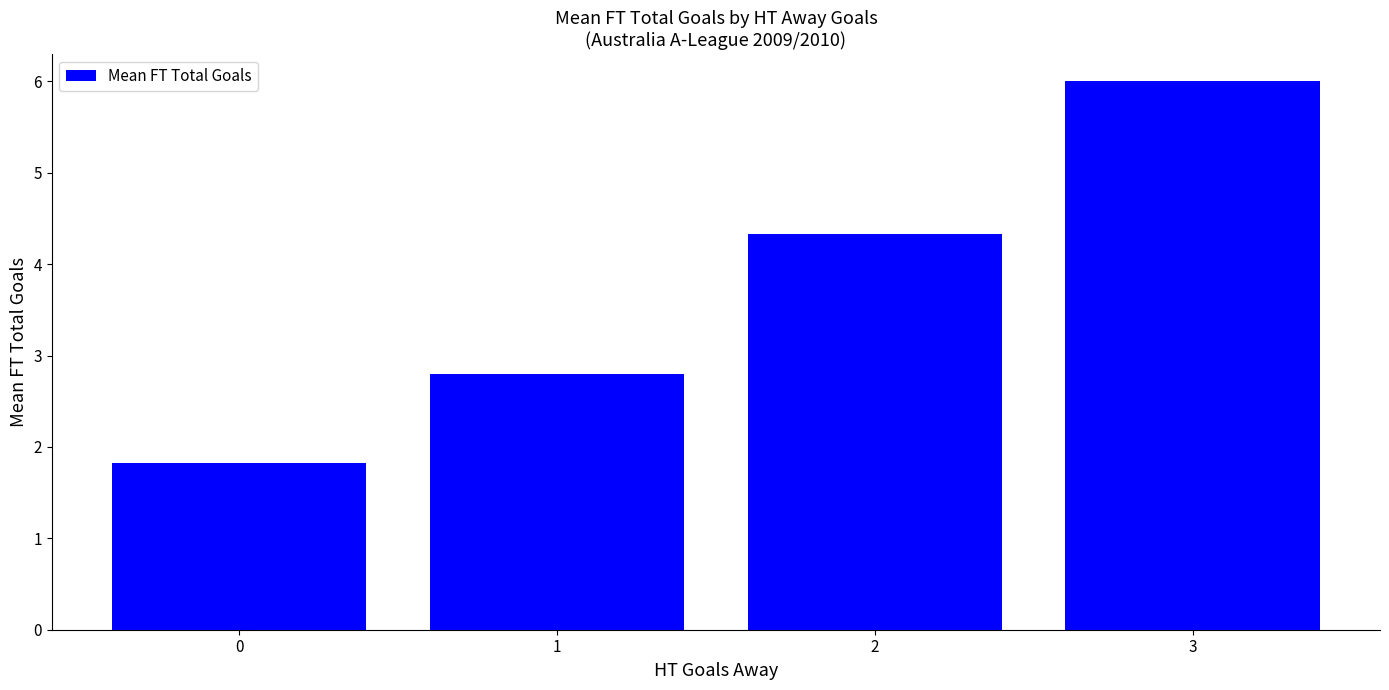

Where does the data first go above 4?

2